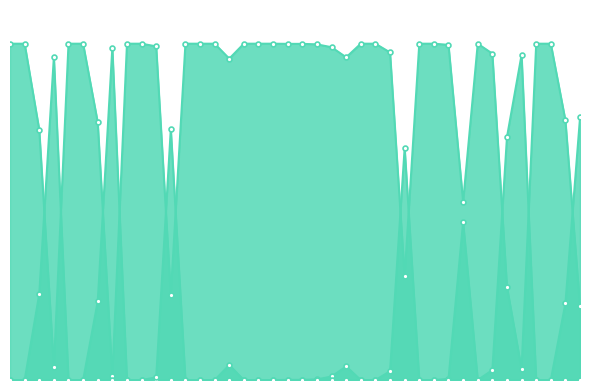

Is the value of kick at 8 greater than the value of punt at 1?

No